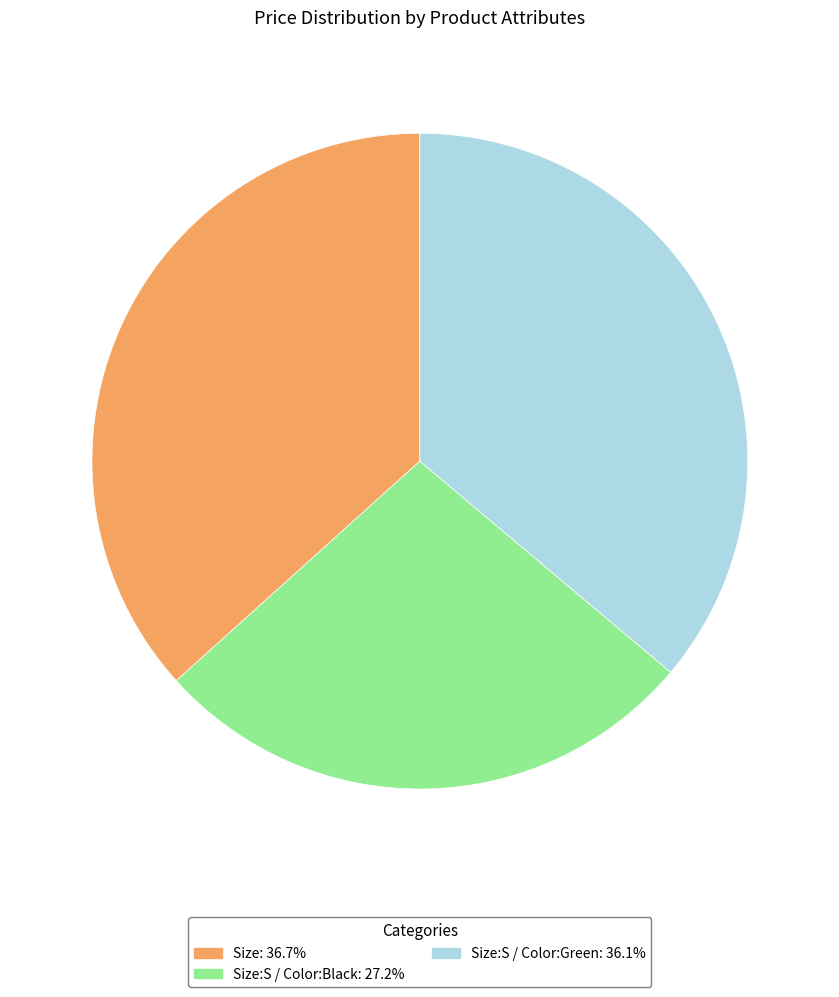

Is there a majority slice in this chart?

No